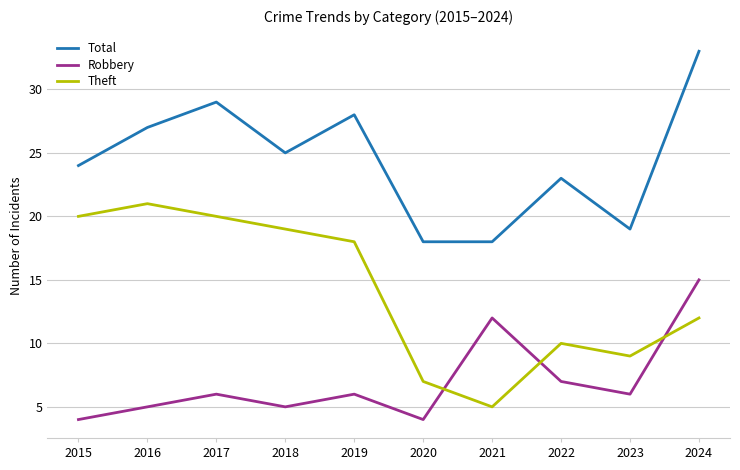

Between 2019 and 2020, which series saw the biggest shift?

Theft